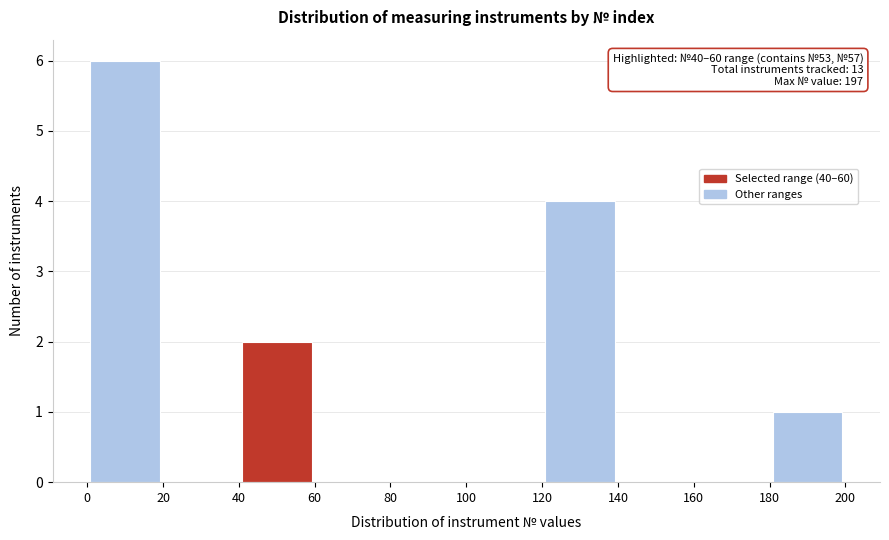

Which range on the x-axis has the tallest bar?

0 to 20